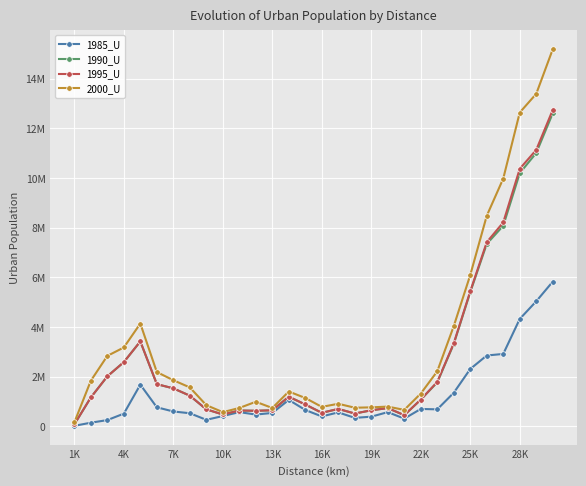

Does the chart have visible grid lines?

Yes